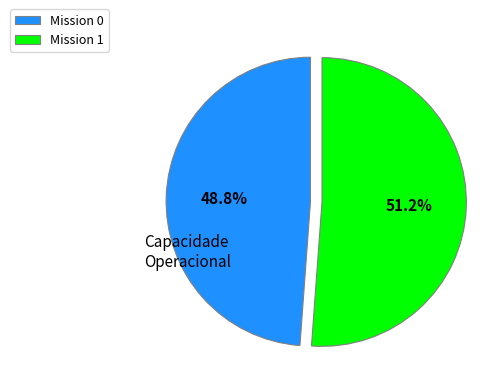

Which category has the biggest portion of the pie?

Mission 1